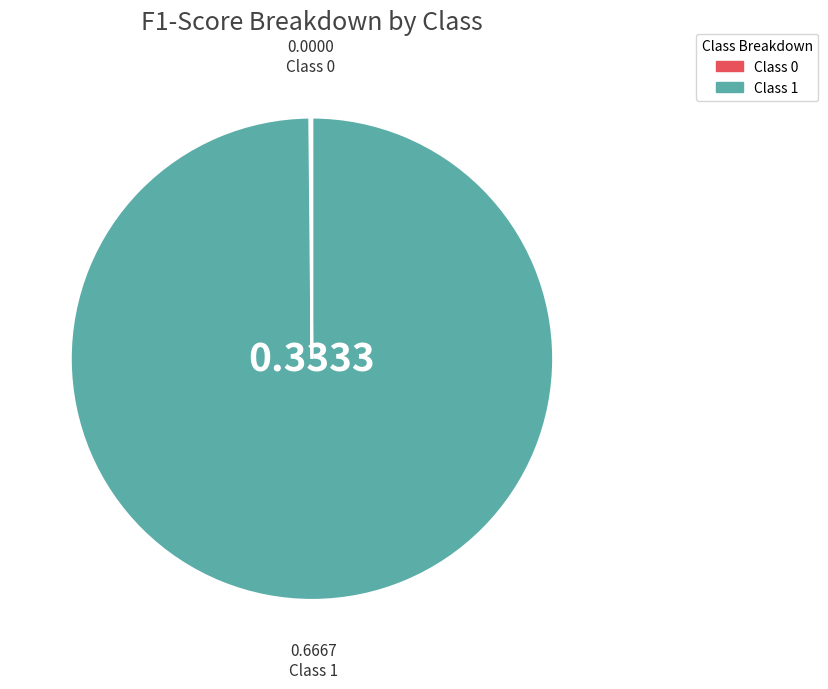

Rank the categories by value from lowest to highest.

0, 1